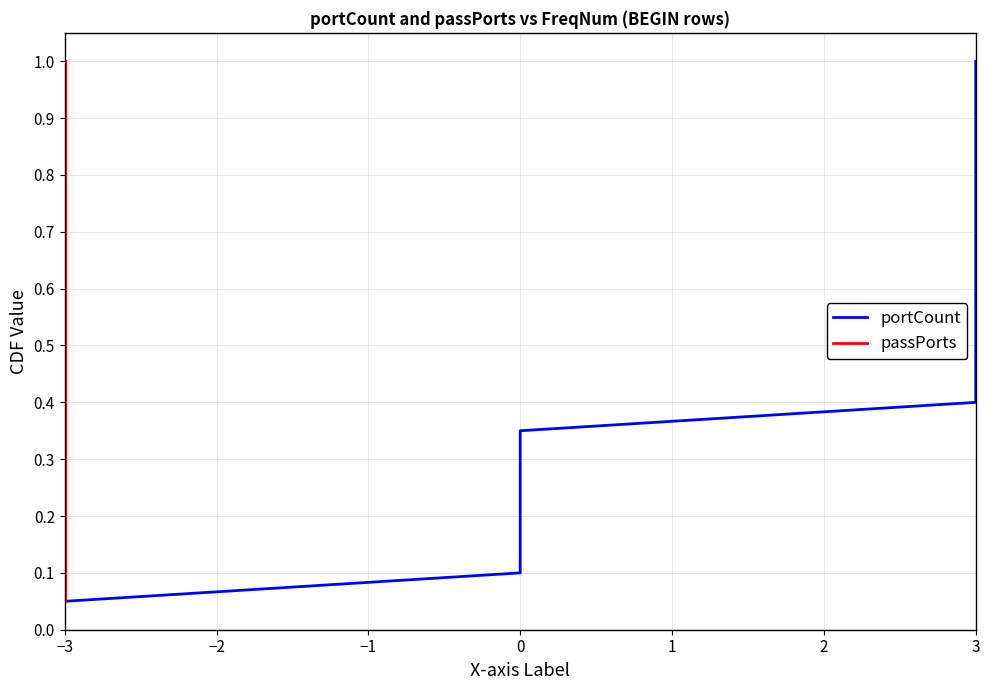

True or false: passPorts has more than 1 points higher than both neighbors.

False